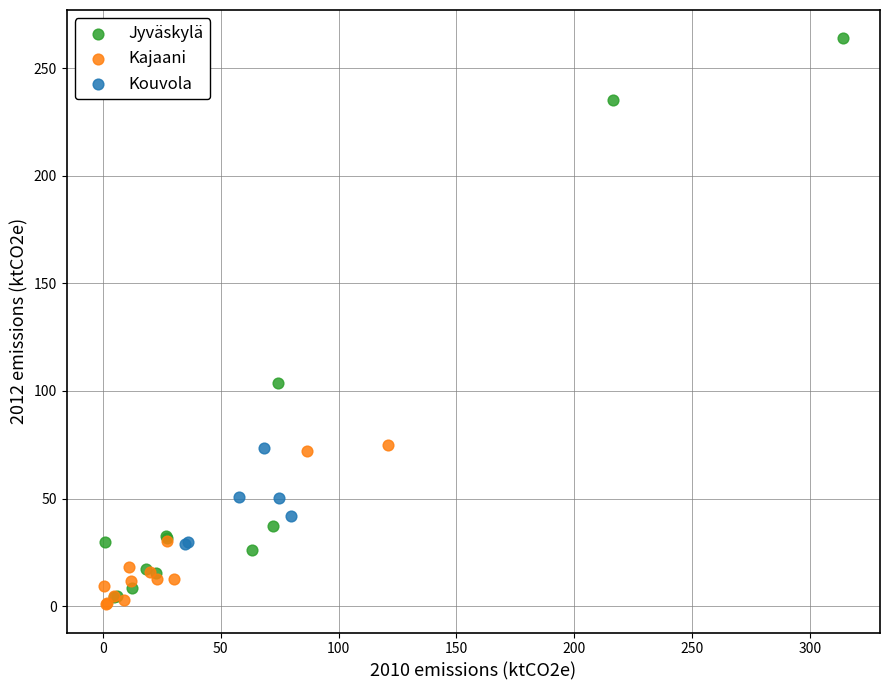

Which series has the widest spread of Y values?

Jyväskylä